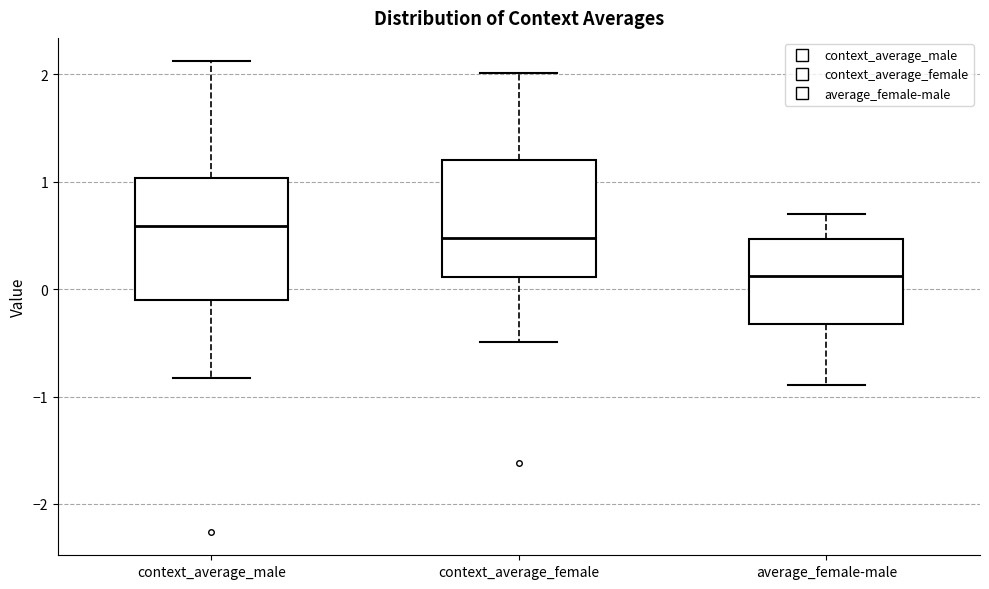

Where is the lower edge of the box for context_average_male on the y-axis? The values are not printed on the chart, so give them approximately, as read against the axis.

-0.1